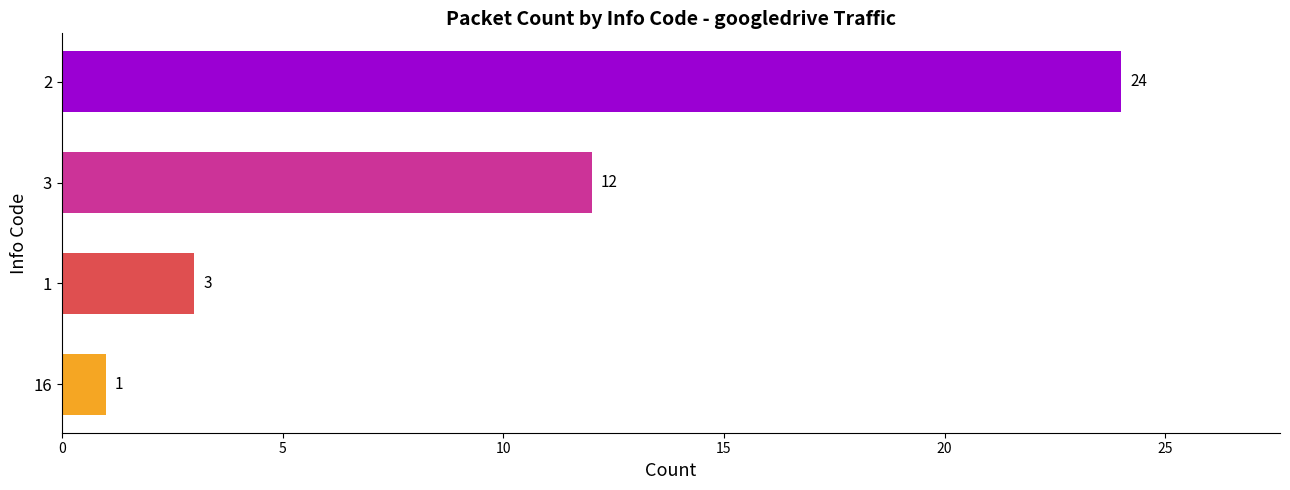

What is the difference between the second highest and second lowest values?

9